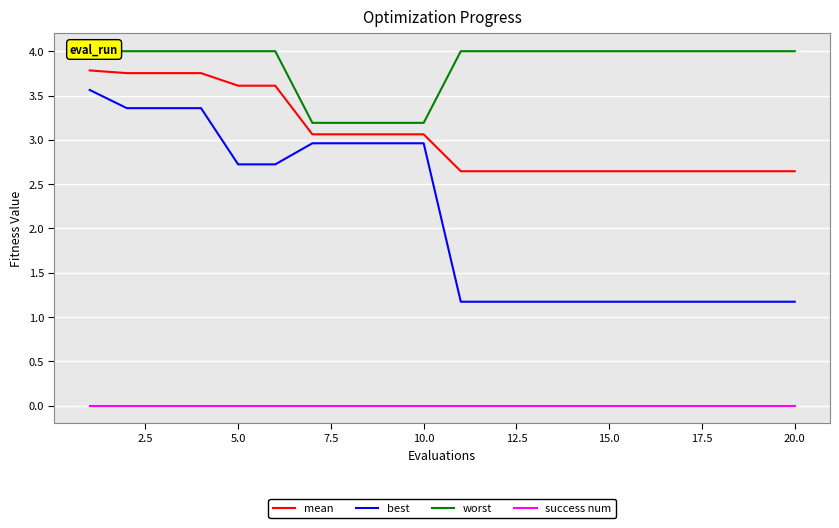

Between 10.0 and 7.5, which is larger?

7.5